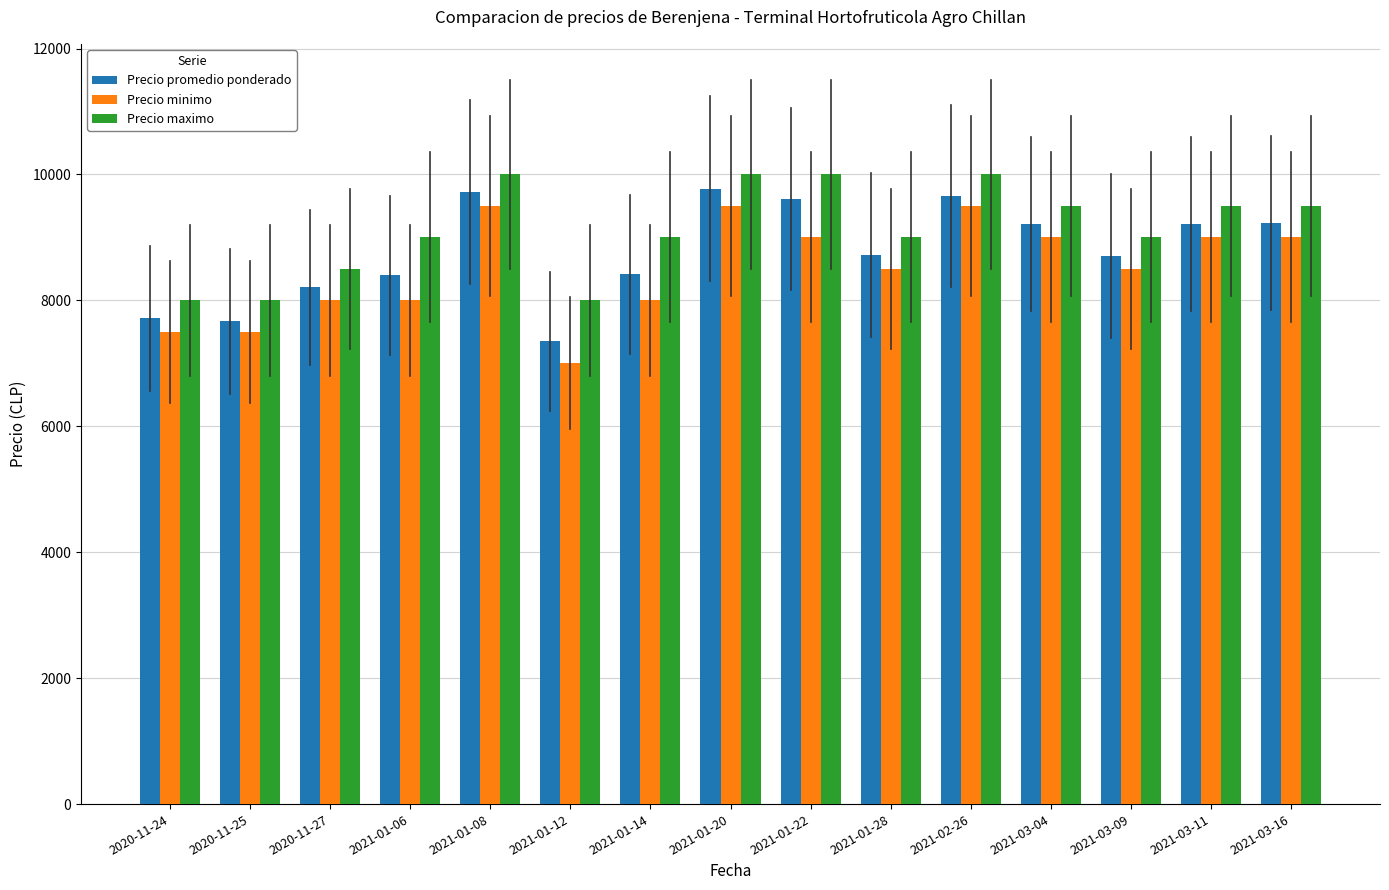

What is the difference between the Precio maximo values at 2021-01-22 and 2021-01-12?

2000